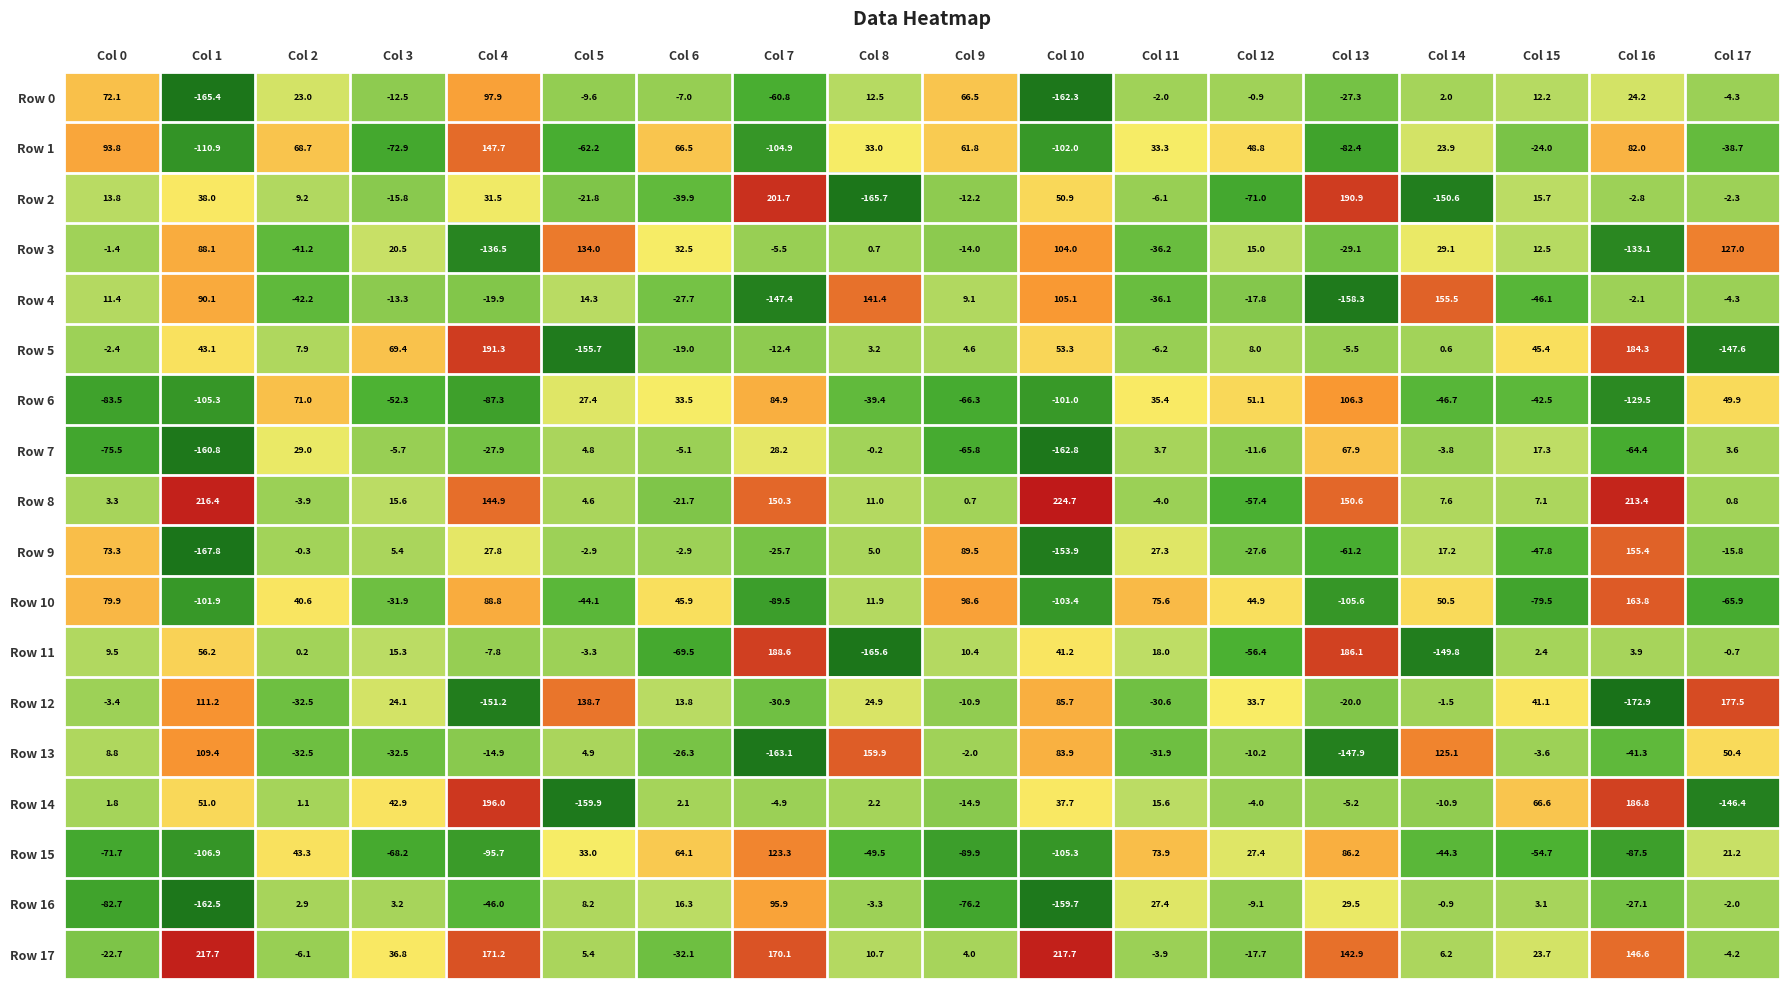

What is the difference between the second highest and minimum values in the Row 14 series?

346.7